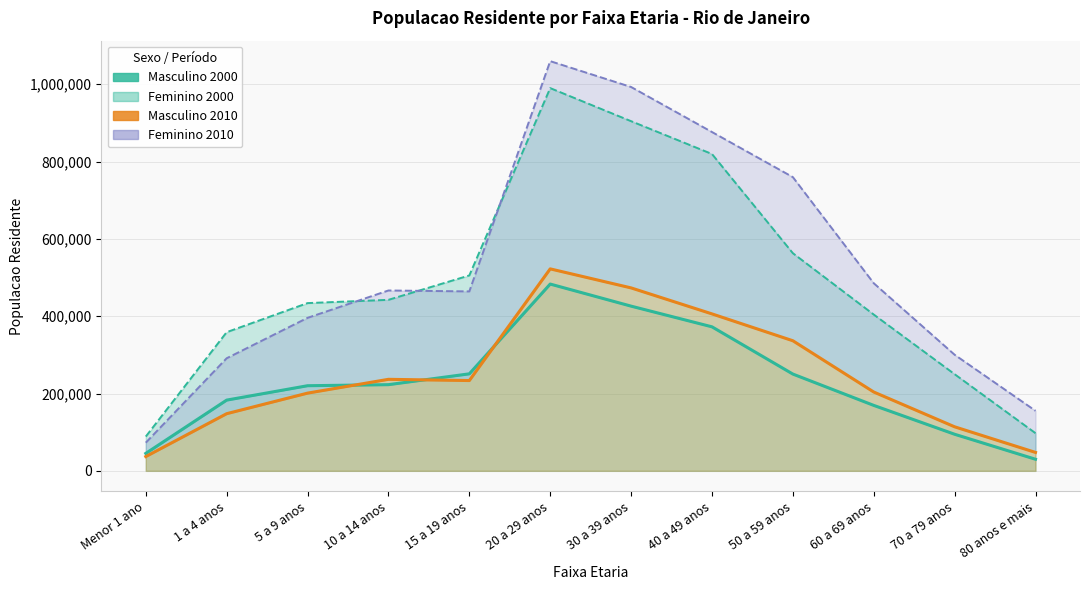

True or false: Feminino 2000 and Masculino 2010 intersect in this chart.

False